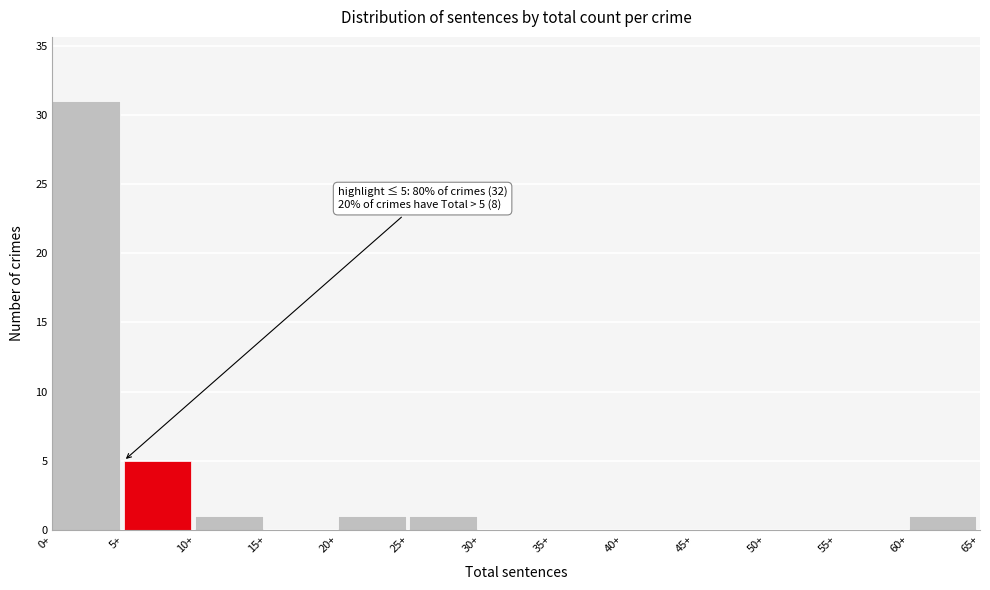

Over which range of the x-axis is the bar tallest?

0 to 5